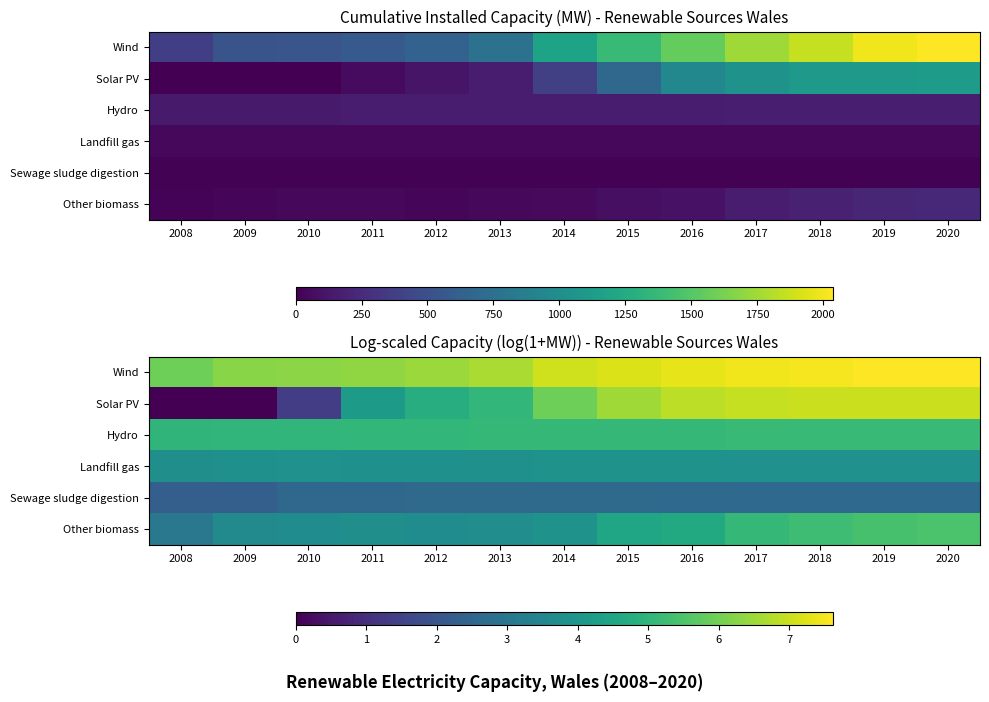

What is the total value across all series at 2020?

31.7